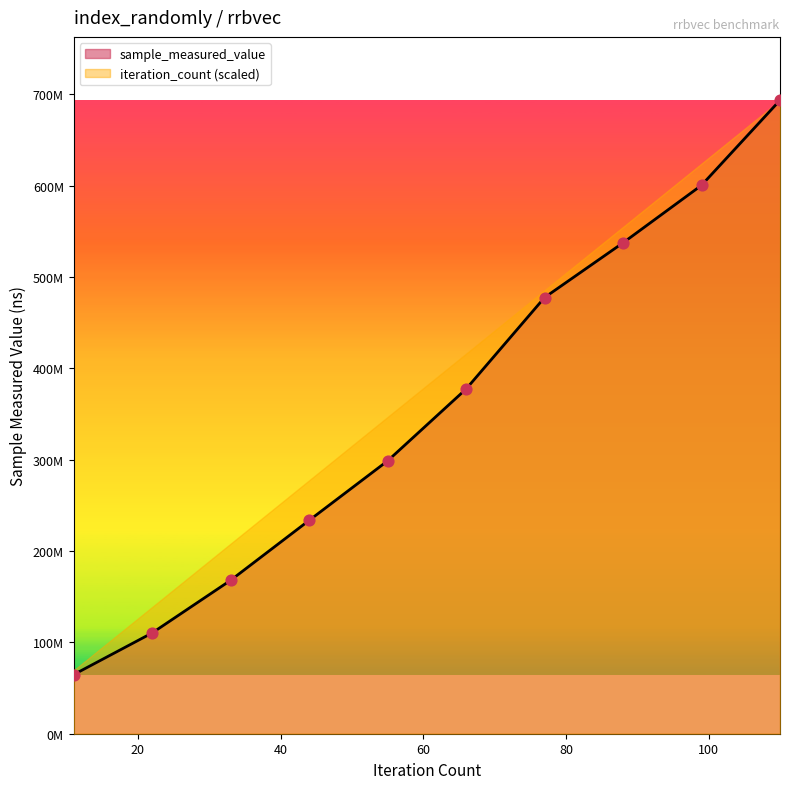

What is the total value across all series at 77?

955045060